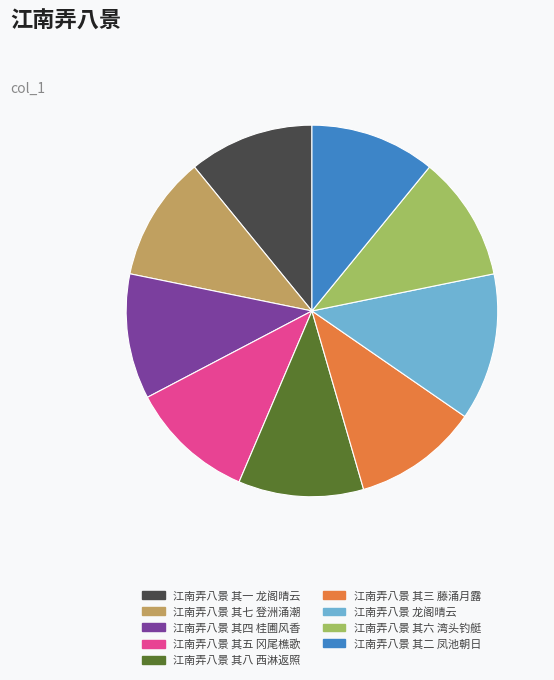

What is the ratio of the value at 江南弄八景 其六 湾头钓艇 to the value at 江南弄八景 其四 桂圃风香?

1.0